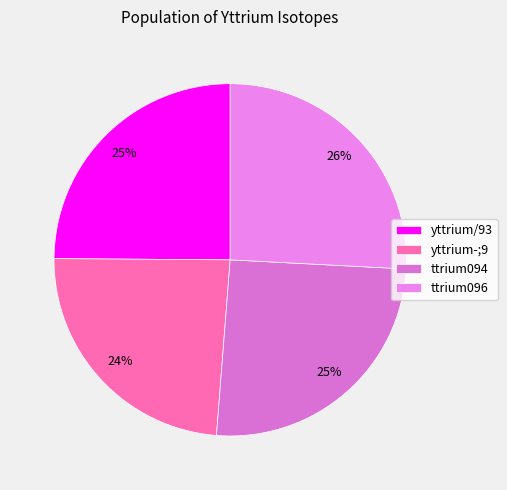

Rank the categories by value from highest to lowest.

ttrium096, ttrium094, yttrium/93, yttrium-;9